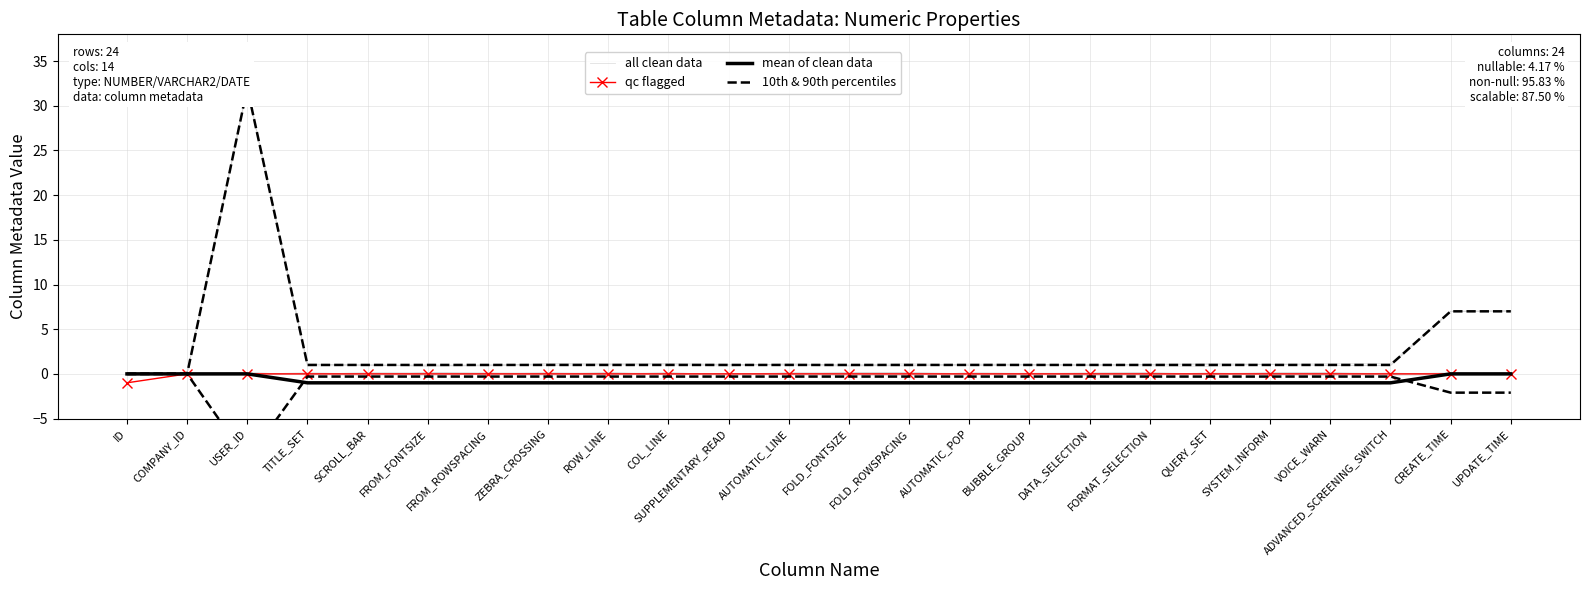

Reading left to right, extract all data points from this chart.

all clean data: ID=-0.0	COMPANY_ID=0.1	USER_ID=32.1	TITLE_SET=1.0	SCROLL_BAR=1.0	FROM_FONTSIZE=0.9	FROM_ROWSPACING=0.9	ZEBRA_CROSSING=1.1	ROW_LINE=1.1	COL_LINE=1.1	SUPPLEMENTARY_READ=1.0	AUTOMATIC_LINE=1.1	FOLD_FONTSIZE=1.0	FOLD_ROWSPACING=1.1	AUTOMATIC_POP=1.0	BUBBLE_GROUP=1.0	DATA_SELECTION=1.1	FORMAT_SELECTION=1.0	QUERY_SET=1.1	SYSTEM_INFORM=1.0	VOICE_WARN=1.0	ADVANCED_SCREENING_SWITCH=1.0	CREATE_TIME=7.0	UPDATE_TIME=7.0
qc flagged: ID=-1.0	COMPANY_ID=0.0	USER_ID=0.0	TITLE_SET=0.0	SCROLL_BAR=0.0	FROM_FONTSIZE=0.0	FROM_ROWSPACING=0.0	ZEBRA_CROSSING=0.0	ROW_LINE=0.0	COL_LINE=0.0	SUPPLEMENTARY_READ=0.0	AUTOMATIC_LINE=0.0	FOLD_FONTSIZE=0.0	FOLD_ROWSPACING=0.0	AUTOMATIC_POP=0.0	BUBBLE_GROUP=0.0	DATA_SELECTION=0.0	FORMAT_SELECTION=0.0	QUERY_SET=0.0	SYSTEM_INFORM=0.0	VOICE_WARN=0.0	ADVANCED_SCREENING_SWITCH=0.0	CREATE_TIME=0.0	UPDATE_TIME=0.0
mean of clean data: ID=0.0	COMPANY_ID=0.0	USER_ID=0.0	TITLE_SET=-1.0	SCROLL_BAR=-1.0	FROM_FONTSIZE=-1.0	FROM_ROWSPACING=-1.0	ZEBRA_CROSSING=-1.0	ROW_LINE=-1.0	COL_LINE=-1.0	SUPPLEMENTARY_READ=-1.0	AUTOMATIC_LINE=-1.0	FOLD_FONTSIZE=-1.0	FOLD_ROWSPACING=-1.0	AUTOMATIC_POP=-1.0	BUBBLE_GROUP=-1.0	DATA_SELECTION=-1.0	FORMAT_SELECTION=-1.0	QUERY_SET=-1.0	SYSTEM_INFORM=-1.0	VOICE_WARN=-1.0	ADVANCED_SCREENING_SWITCH=-1.0	CREATE_TIME=0.0	UPDATE_TIME=0.0
10th & 90th percentiles: ID=0.0	COMPANY_ID=0.0	USER_ID=32.0	TITLE_SET=1.0	SCROLL_BAR=1.0	FROM_FONTSIZE=1.0	FROM_ROWSPACING=1.0	ZEBRA_CROSSING=1.0	ROW_LINE=1.0	COL_LINE=1.0	SUPPLEMENTARY_READ=1.0	AUTOMATIC_LINE=1.0	FOLD_FONTSIZE=1.0	FOLD_ROWSPACING=1.0	AUTOMATIC_POP=1.0	BUBBLE_GROUP=1.0	DATA_SELECTION=1.0	FORMAT_SELECTION=1.0	QUERY_SET=1.0	SYSTEM_INFORM=1.0	VOICE_WARN=1.0	ADVANCED_SCREENING_SWITCH=1.0	CREATE_TIME=7.0	UPDATE_TIME=7.0